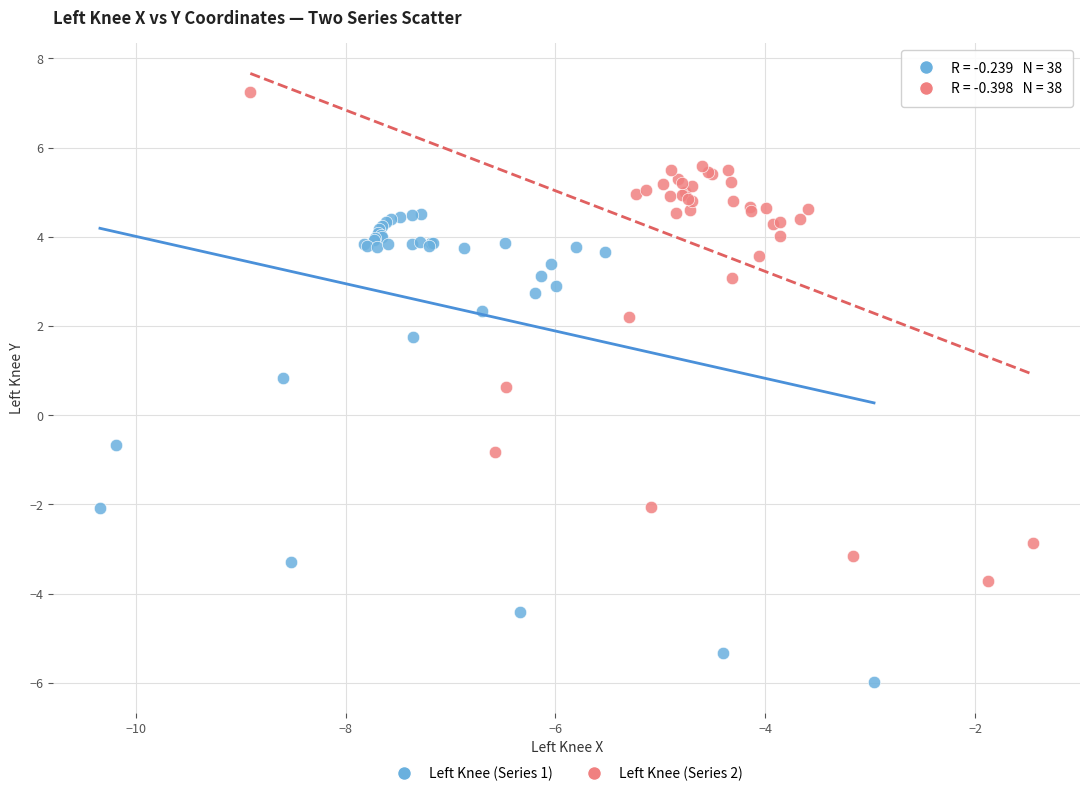

What are all the series names shown in the legend?

Left Knee (Series 1), Left Knee (Series 2)